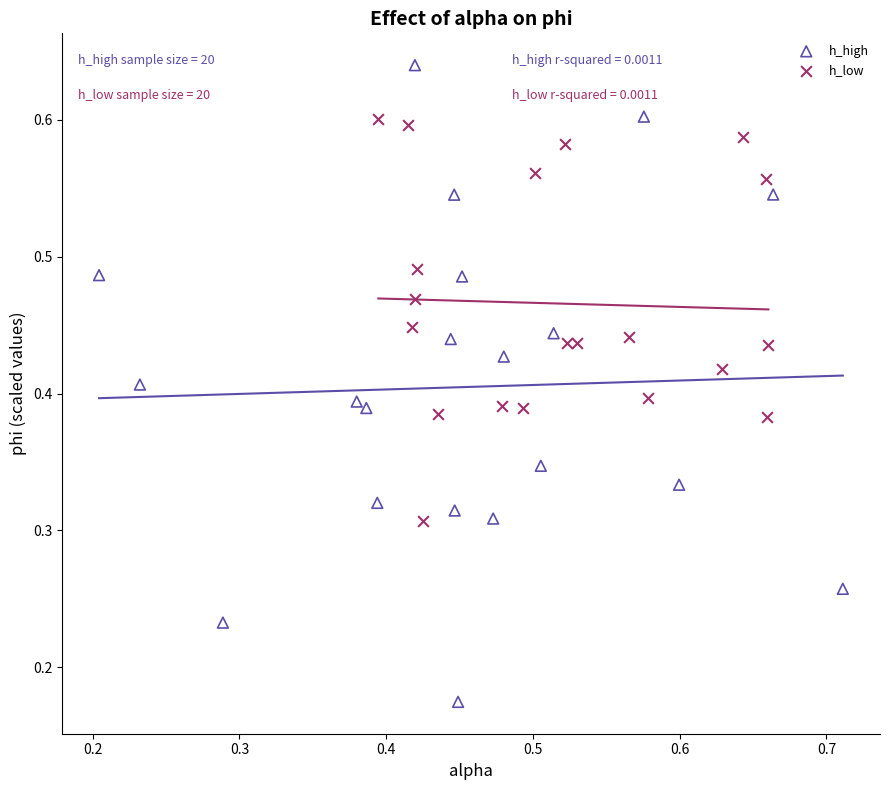

Which series contains the highest Y value?

h_high